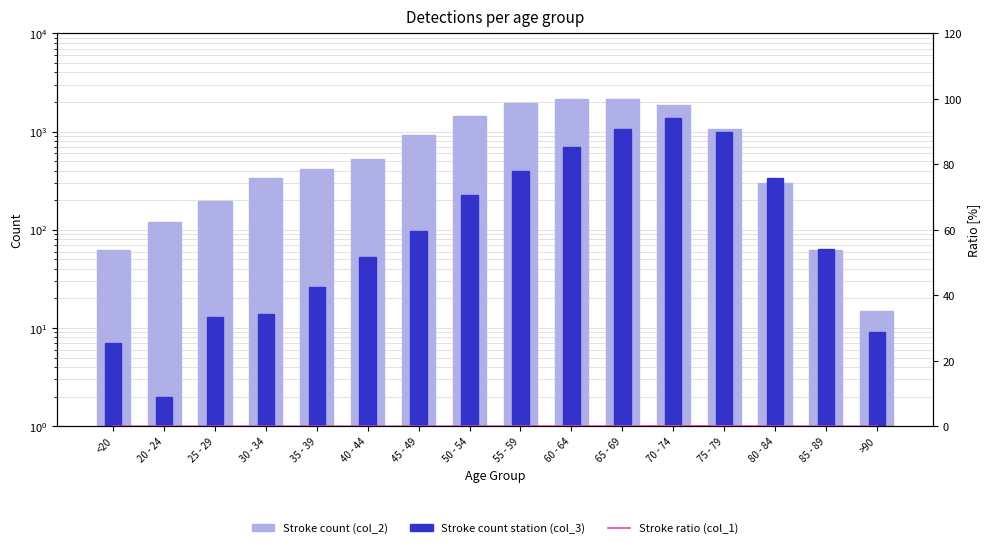

At how many categories does at least one series exceed 600?

7